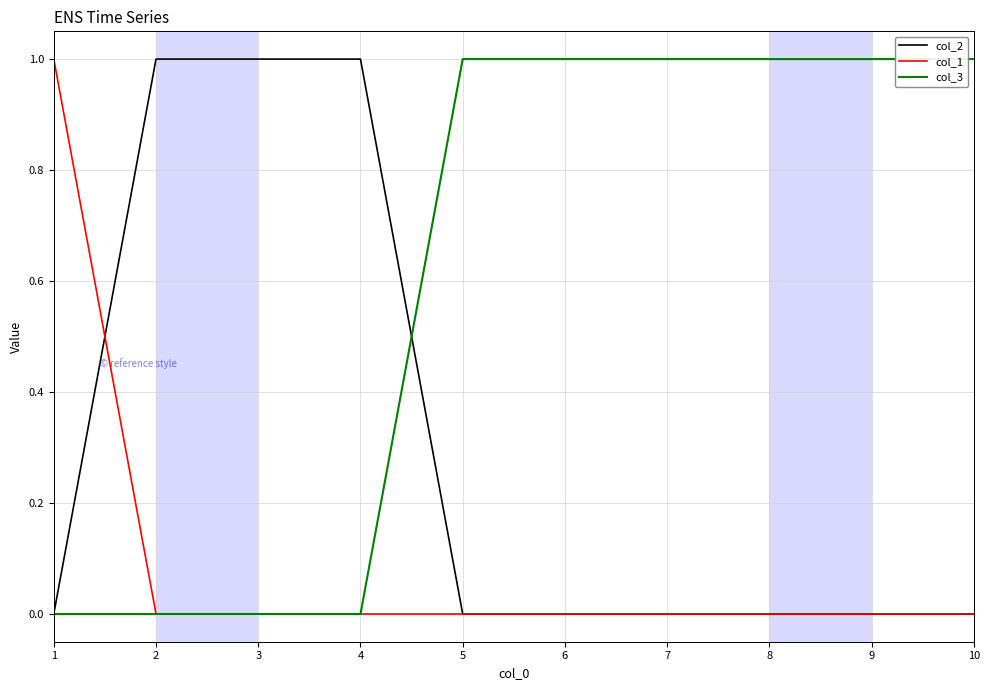

Reading left to right, extract all data points from this chart.

col_2: 1=0	2=1	3=1	4=1	5=0	6=0	7=0	8=0	9=0	10=0
col_1: 1=1	2=0	3=0	4=0	5=0	6=0	7=0	8=0	9=0	10=0
col_3: 1=0	2=0	3=0	4=0	5=1	6=1	7=1	8=1	9=1	10=1